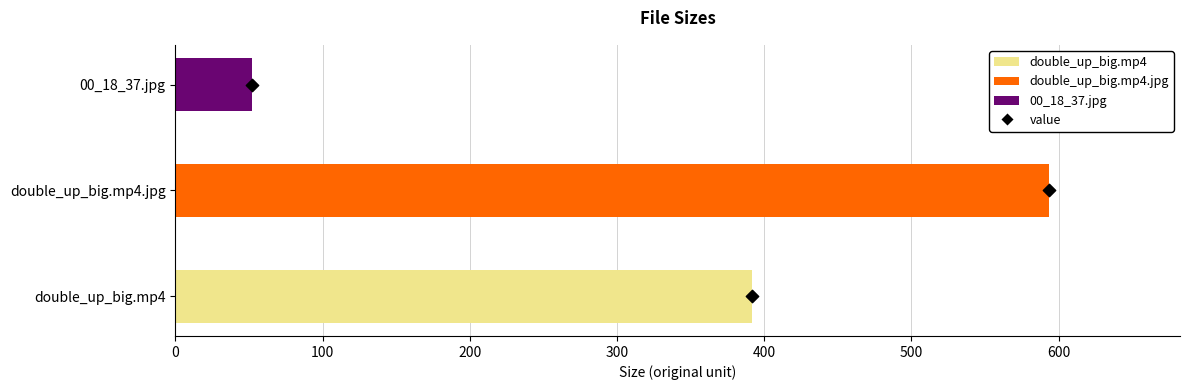

Which series contains the lowest Y value?

value